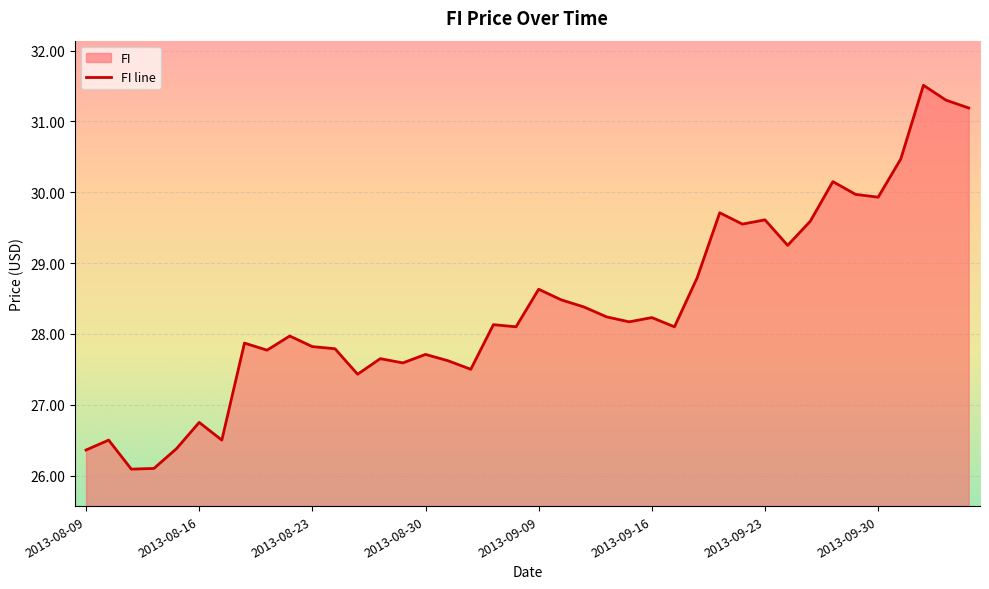

What is the smallest value displayed?

26.1